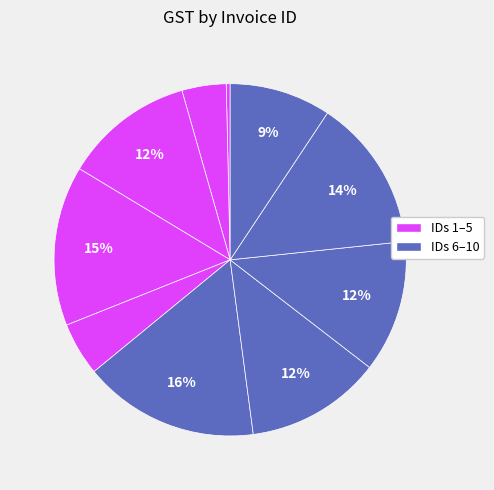

Which slice is the smallest?

1